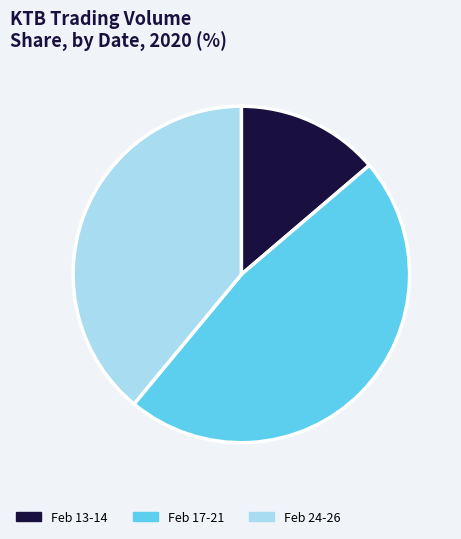

The Feb 13-14 slice represents 22% of the pie. True or false?

False